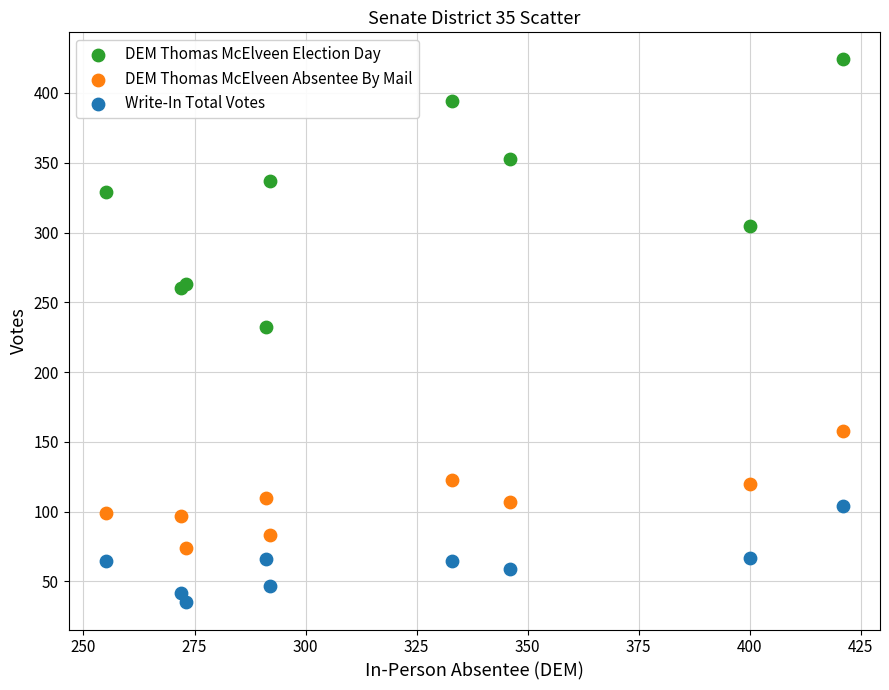

Which series reaches the maximum Y coordinate?

DEM Thomas McElveen Election Day